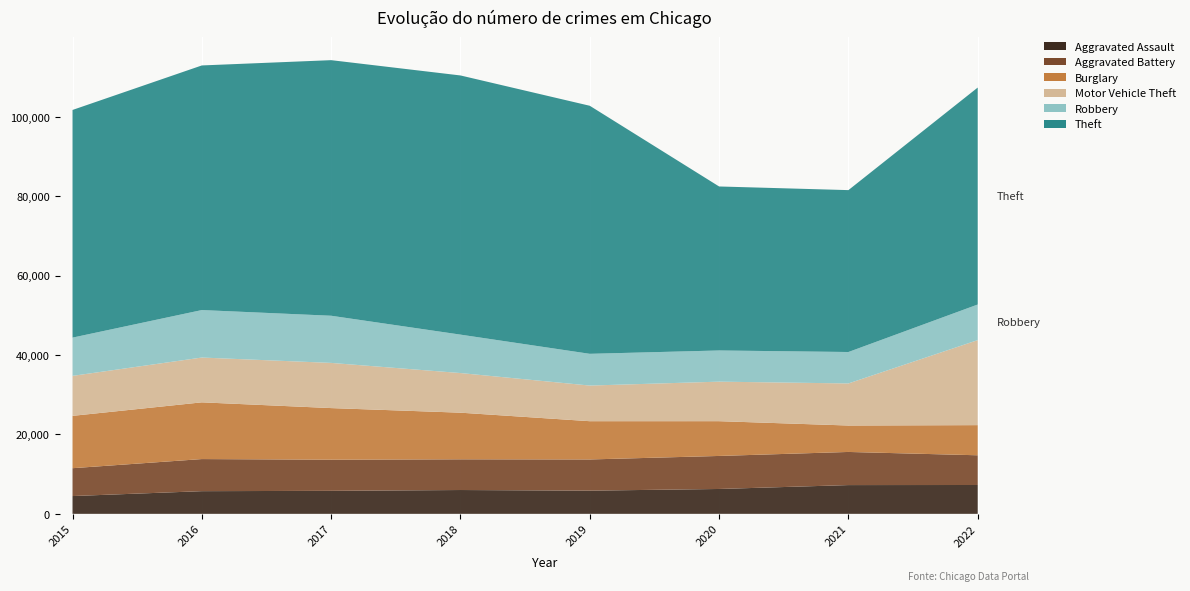

Reading left to right, transcribe all the data shown in this chart.

Aggravated Assault: 4480	5712	5793	6001	5840	6263	7243	7266
Aggravated Battery: 7018	8085	7845	7734	7857	8320	8346	7486
Burglary: 13184	14289	13001	11746	9639	8757	6658	7591
Motor Vehicle Theft: 10068	11286	11380	9983	8977	9956	10599	21419
Robbery: 9638	11960	11880	9679	7994	7855	7919	8968
Theft: 57350	61618	64381	65285	62484	41313	40780	54651